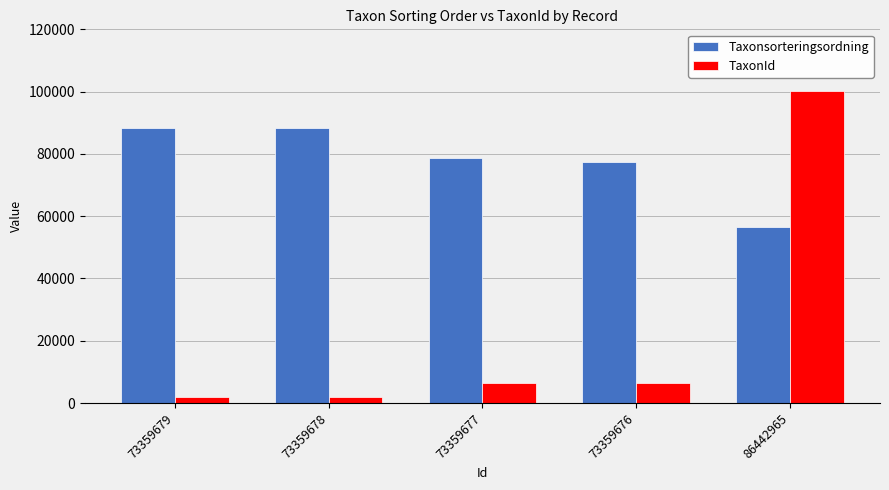

At which label does Taxonsorteringsordning reach its minimum?

86442965